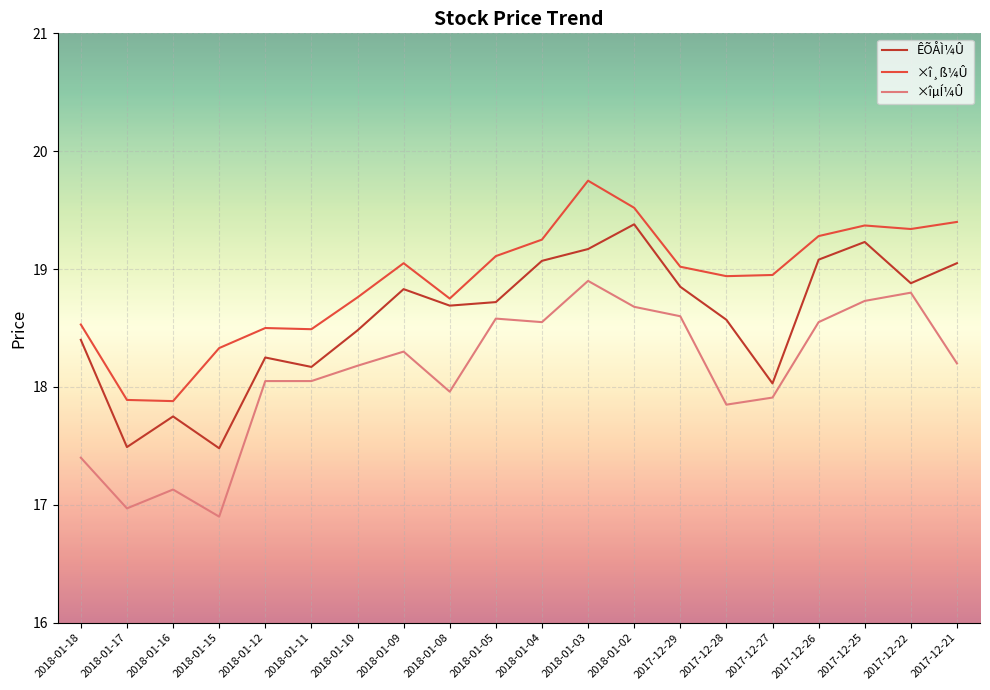

True or false: ×îµÍ¼Û has a value of 18.2 at 2017-12-21.

True